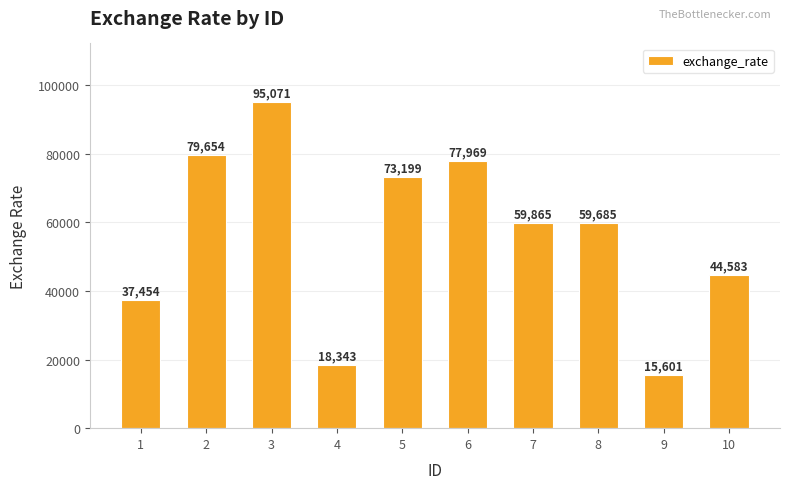

Reading right to left, list all the values displayed in this chart.

10=44583	9=15601	8=59685	7=59865	6=77969	5=73199	4=18343	3=95071	2=79654	1=37454